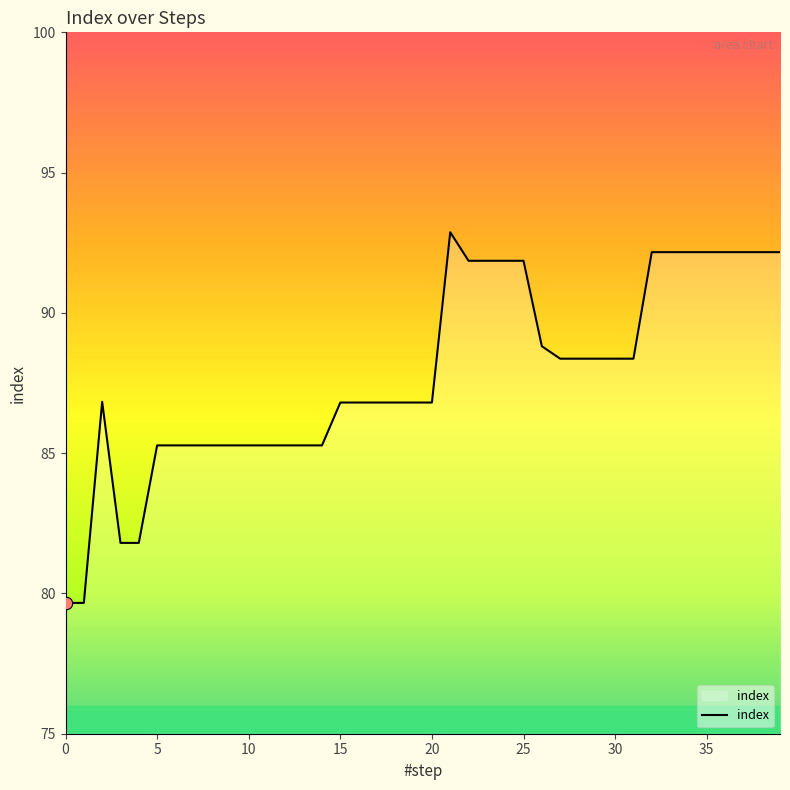

What is the maximum value shown in the chart?

92.9